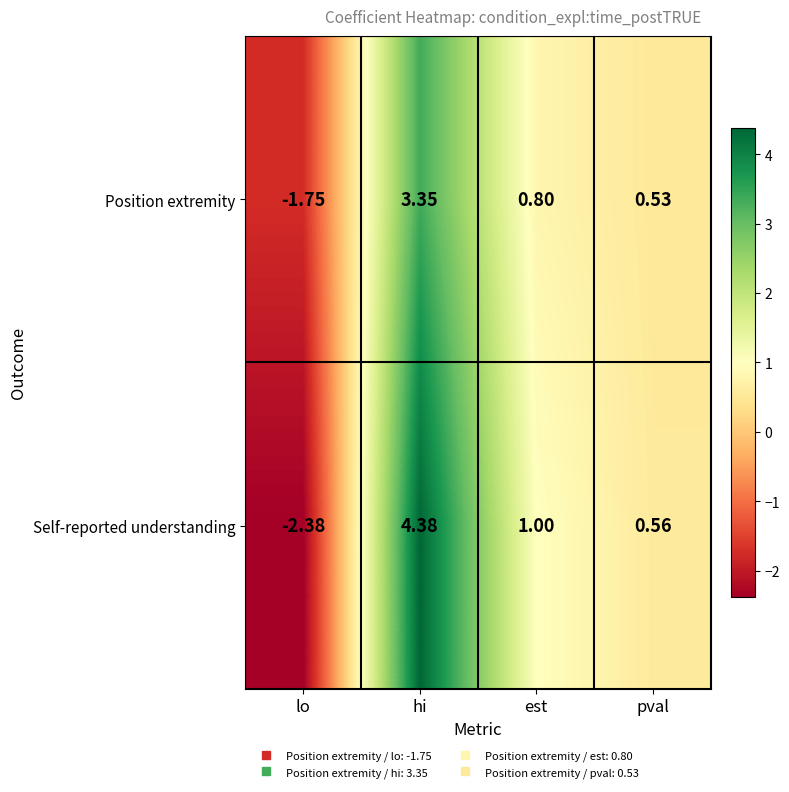

Rank the series at pval from lowest to highest value.

Position extremity, Self-reported understanding